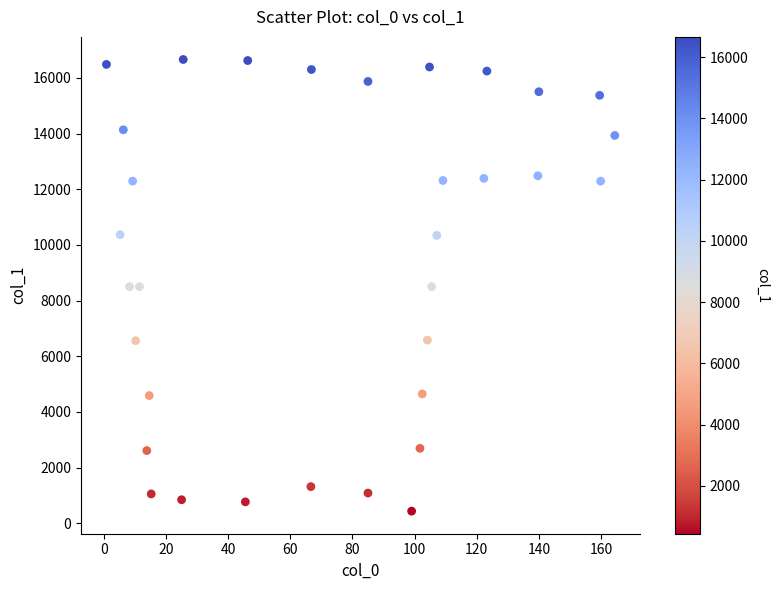

What is the range of Y values (max minus min)?

16229.4